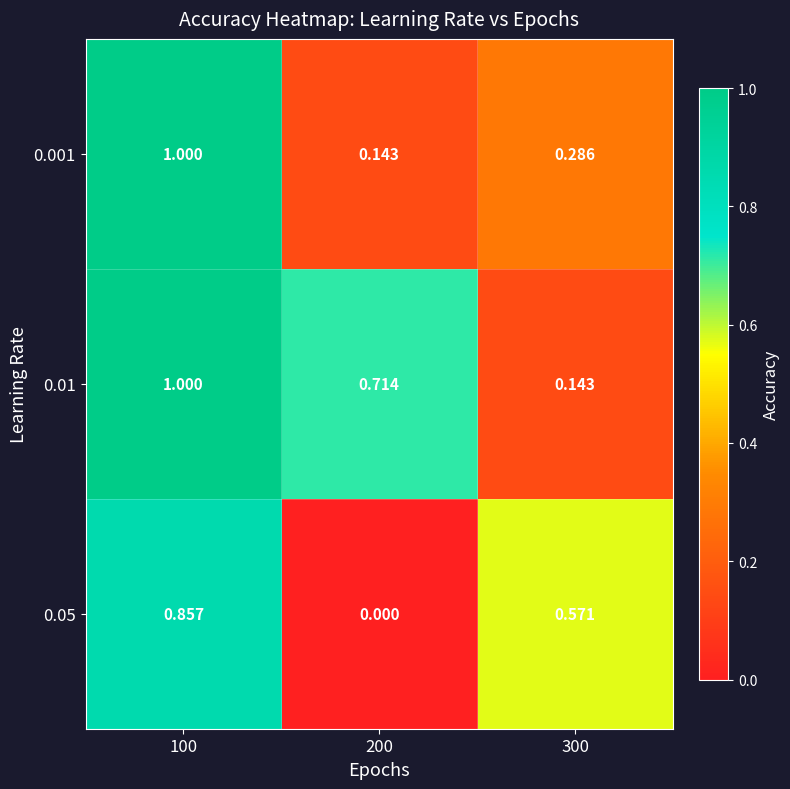

How many positive values does the 0.05 series have?

2